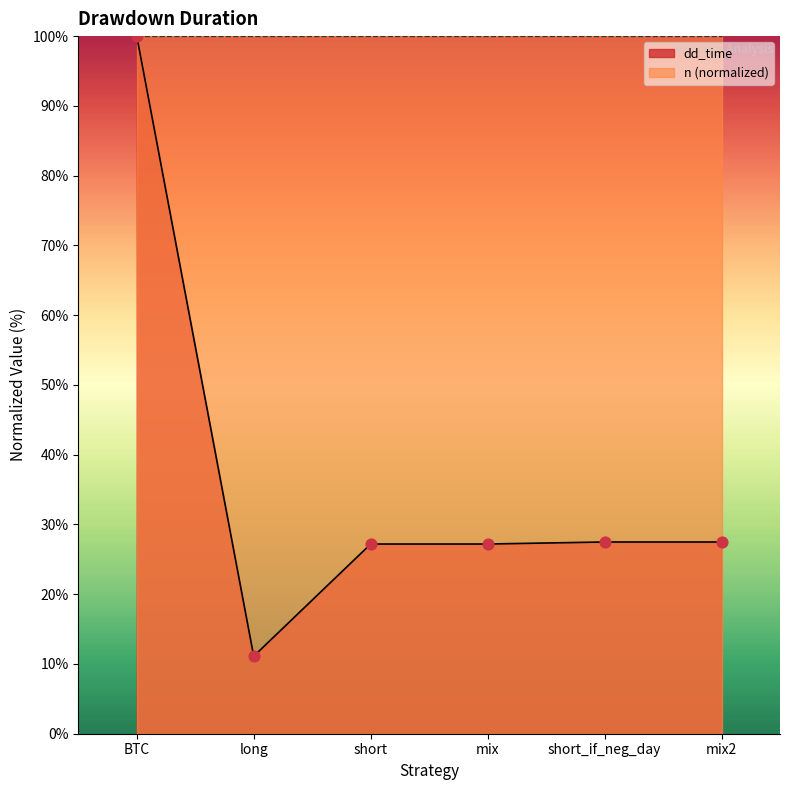

What is the change in value from BTC to long?

-88.9